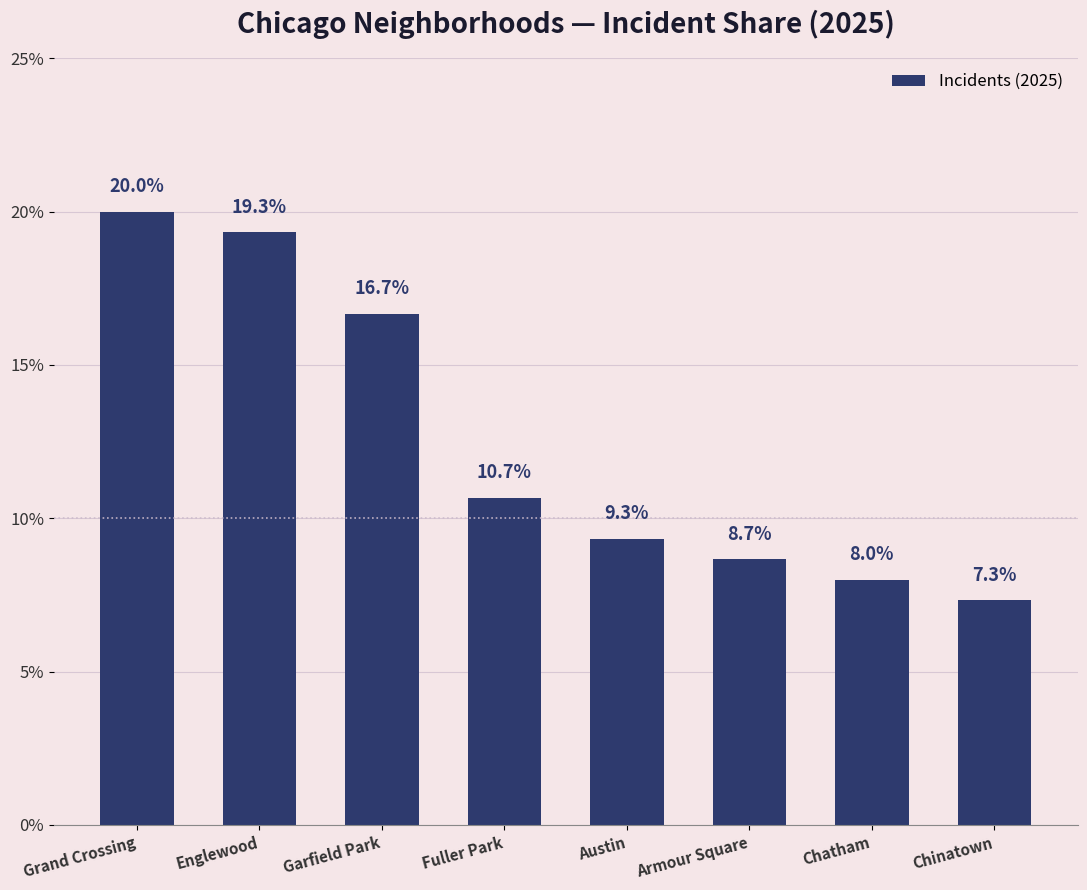

What is the ratio of the value at Austin to the value at Fuller Park?

0.9